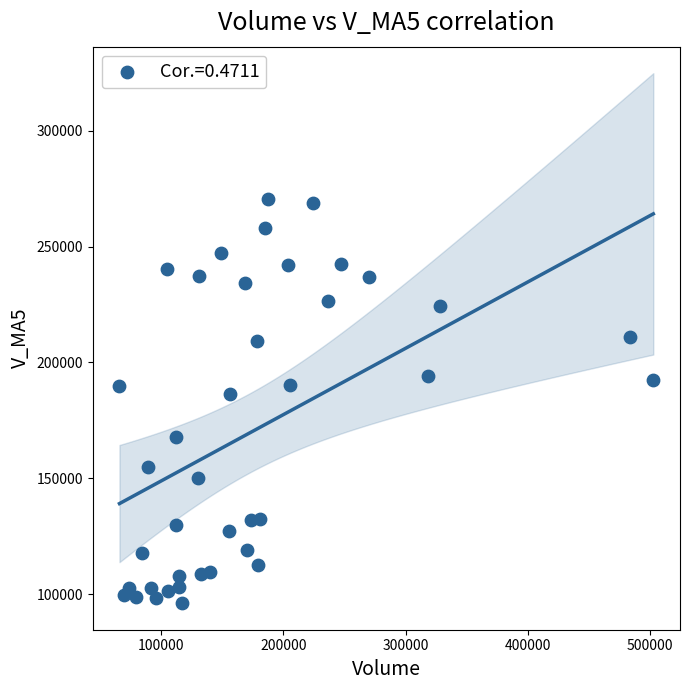

What is the range of X values (max minus min)?

436931.6